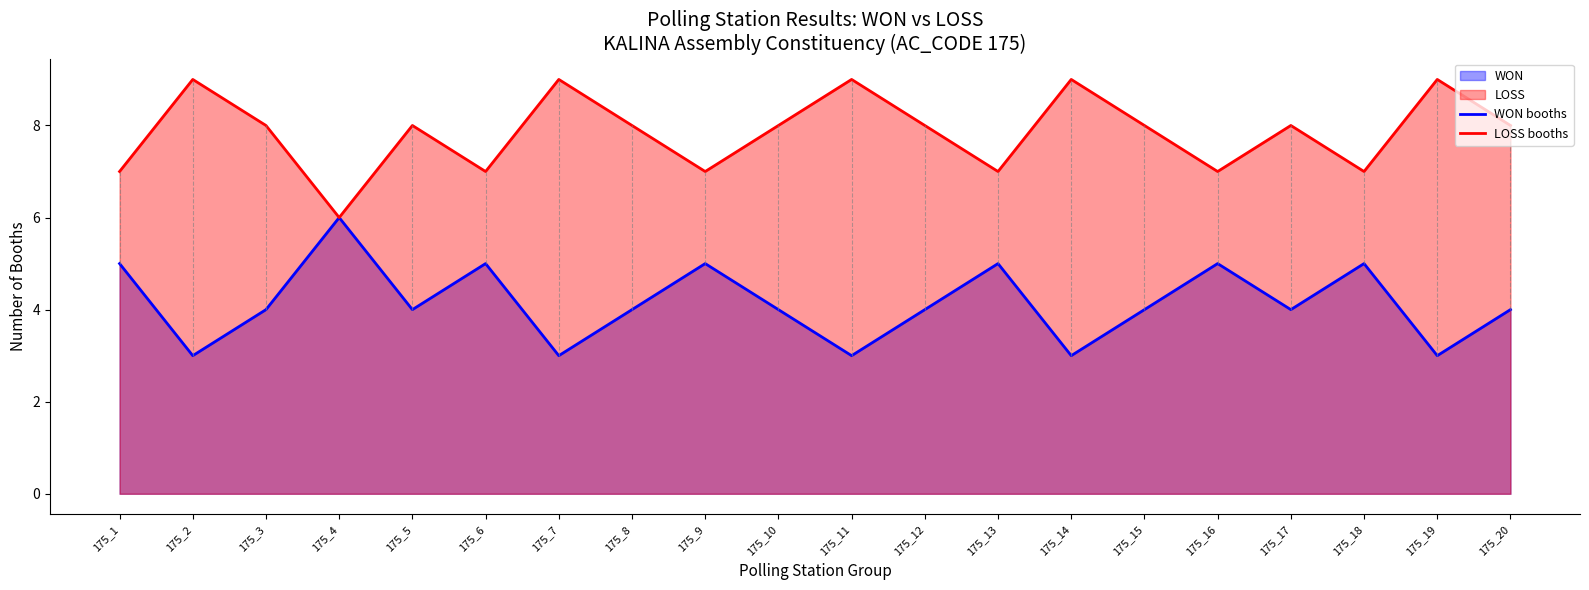

What is the difference between the highest and lowest values at 175_19?

6